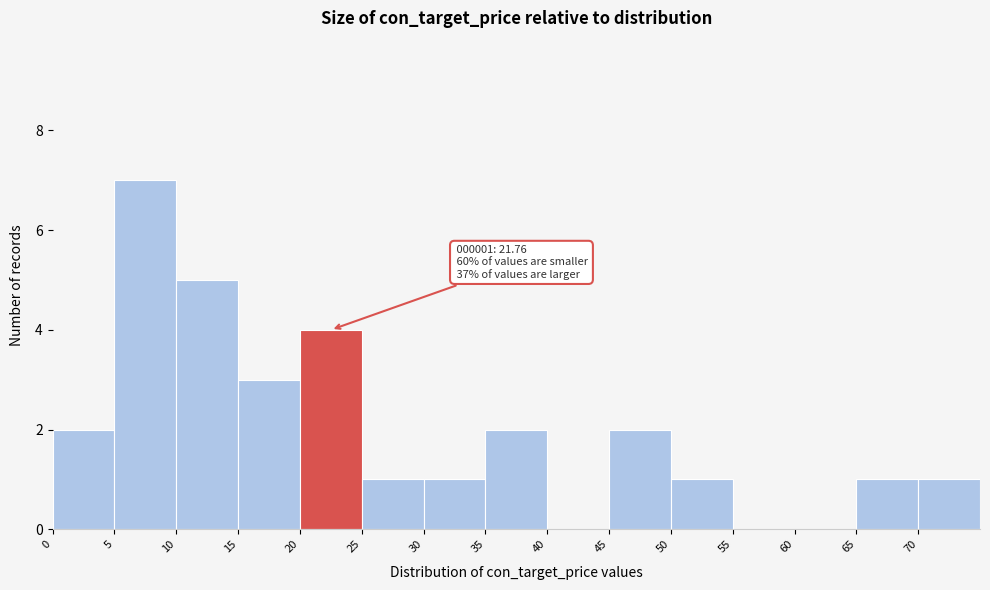

Which range on the x-axis has the tallest bar?

5 to 10